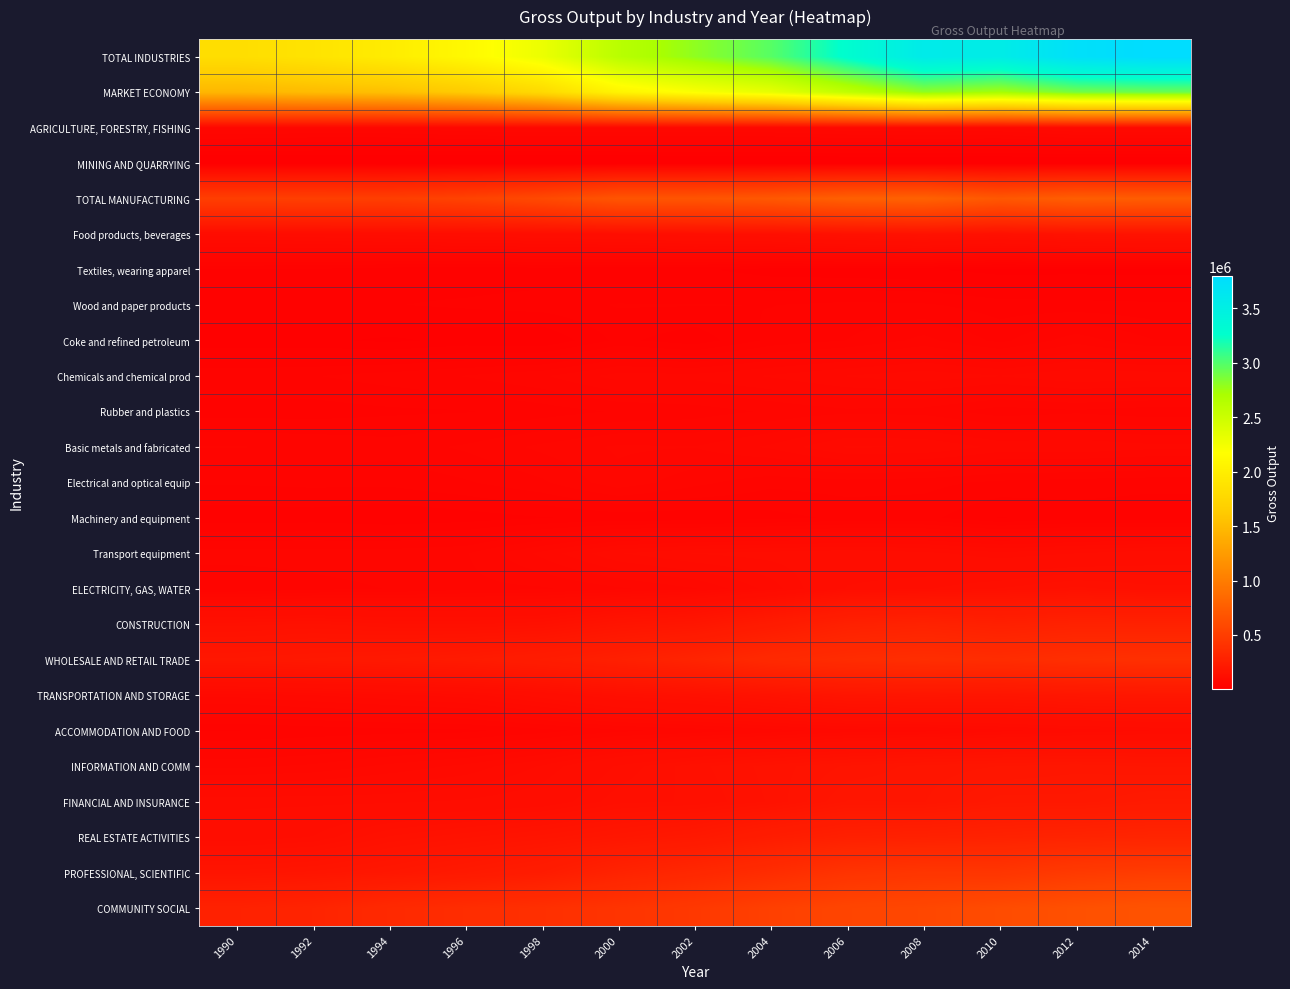

Reading left to right, list all the values displayed in this chart.

TOTAL INDUSTRIES: 1990=1827512	1992=1885992	1994=1980383	1996=2110765	1998=2291720	2000=2614469	2002=2798540	2004=2979624	2006=3287678	2008=3570703	2010=3542833	2012=3741061	2014=3801243
MARKET ECONOMY: 1990=1467008	1992=1504062	1994=1535493	1996=1628647	1998=1782307	2000=2063504	2002=2199260	2004=2324652	2006=2571446	2008=2802890	2010=2732186	2012=2890534	2014=2920872
AGRICULTURE, FORESTRY, FISHING: 1990=68407	1992=65597	1994=65954	1996=70366	1998=72795	2000=71982	2002=73269	2004=72972	2006=77611	2008=79252	2010=78779	2012=87792	2014=88156
MINING AND QUARRYING: 1990=5438	1992=5414	1994=4820	1996=4437	1998=4328	2000=4787	2002=4884	2004=5262	2006=6228	2008=6024	2010=5377	2012=5633	2014=5321
TOTAL MANUFACTURING: 1990=507747	1992=513167	1994=507775	1996=539998	1998=596495	2000=685756	2002=684888	2004=713509	2006=773991	2008=787617	2010=709971	2012=758201	2014=746769
Food products, beverages: 1990=104658	1992=107637	1994=110896	1996=114389	1998=117876	2000=121615	2002=128805	2004=130803	2006=143918	2008=151426	2010=141235	2012=155050	2014=160999
Textiles, wearing apparel: 1990=33467	1992=32681	1994=29581	1996=28502	1998=29341	2000=28376	2002=27938	2004=22876	2006=21379	2008=20031	2010=15840	2012=16375	2014=15884
Wood and paper products: 1990=33270	1992=33513	1994=33652	1996=35399	1998=37657	2000=42004	2002=41848	2004=41222	2006=43283	2008=42466	2010=37651	2012=36742	2014=35742
Coke and refined petroleum: 1990=20560	1992=21117	1994=17391	1996=21692	1998=19283	2000=36019	2002=29135	2004=43536	2006=48980	2008=58696	2010=46721	2012=60698	2014=49158
Chemicals and chemical prod: 1990=47298	1992=48438	1994=52526	1996=56700	1998=62593	2000=74202	2002=73670	2004=79419	2006=86362	2008=90734	2010=86243	2012=92308	2014=90978
Rubber and plastics: 1990=37966	1992=37639	1994=39802	1996=40826	1998=44893	2000=49584	2002=52197	2004=57339	2006=61763	2008=60342	2010=51727	2012=54647	2014=51191
Basic metals and fabricated: 1990=56659	1992=55091	1994=52219	1996=57547	1998=65482	2000=72300	2002=71330	2004=79947	2006=94290	2008=93310	2010=83740	2012=84708	2014=80761
Electrical and optical equip: 1990=42422	1992=43412	1994=43245	1996=47953	1998=54982	2000=68618	2002=58717	2004=50936	2006=52897	2008=51293	2010=47100	2012=44904	2014=43562
Machinery and equipment: 1990=29243	1992=30130	1994=27716	1996=30115	1998=33410	2000=36263	2002=36214	2004=38829	2006=43079	2008=43757	2010=33495	2012=37932	2014=36670
Transport equipment: 1990=59720	1992=59588	1994=60242	1996=62949	1998=80776	2000=100257	2002=108646	2004=111479	2006=114356	2008=110727	2010=103105	2012=108137	2014=114014
ELECTRICITY, GAS, WATER: 1990=49264	1992=53735	1994=56498	1996=61233	1998=62484	2000=69453	2002=77651	2004=96251	2006=123897	2008=129327	2010=138461	2012=147379	2014=140573
CONSTRUCTION: 1990=142357	1992=146569	1994=139152	1996=137641	1998=142864	2000=171175	2002=185016	2004=224452	2006=270093	2008=283736	2010=264969	2012=279221	2014=277398
WHOLESALE AND RETAIL TRADE: 1990=192010	1992=199359	1994=205737	1996=217718	1998=237122	2000=263021	2002=296066	2004=339398	2006=362392	2008=376604	2010=365386	2012=382990	2014=392403
TRANSPORTATION AND STORAGE: 1990=80695	1992=85676	1994=90837	1996=96580	1998=112436	2000=131906	2002=141180	2004=155535	2006=174359	2008=179316	2010=175440	2012=185355	2014=190755
ACCOMMODATION AND FOOD: 1990=40944	1992=43559	1994=45819	1996=46793	1998=52862	2000=61542	2002=66411	2004=74393	2006=82309	2008=83501	2010=91019	2012=96429	2014=100190
INFORMATION AND COMM: 1990=69269	1992=72718	1994=80664	1996=87990	1998=101704	2000=124418	2002=142433	2004=155750	2006=168740	2008=177734	2010=182466	2012=186984	2014=181216
FINANCIAL AND INSURANCE: 1990=105596	1992=105779	1994=106478	1996=109532	1998=114826	2000=135056	2002=138888	2004=153730	2006=182998	2008=181779	2010=200531	2012=200094	2014=214916
REAL ESTATE ACTIVITIES: 1990=116575	1992=123579	1994=146337	1996=158532	1998=170938	2000=187230	2002=204548	2004=240171	2006=265698	2008=272507	2010=281726	2012=292317	2014=300398
PROFESSIONAL, SCIENTIFIC: 1990=171378	1992=177093	1994=191089	1996=211090	1998=234544	2000=286899	2002=323795	2004=366263	2006=418000	2008=436726	2010=433980	2012=472584	2014=490458
COMMUNITY SOCIAL: 1990=277832	1992=293747	1994=339223	1996=368855	1998=388322	2000=421244	2002=459511	2004=517705	2006=559351	2008=576580	2010=614728	2012=646082	2014=672690